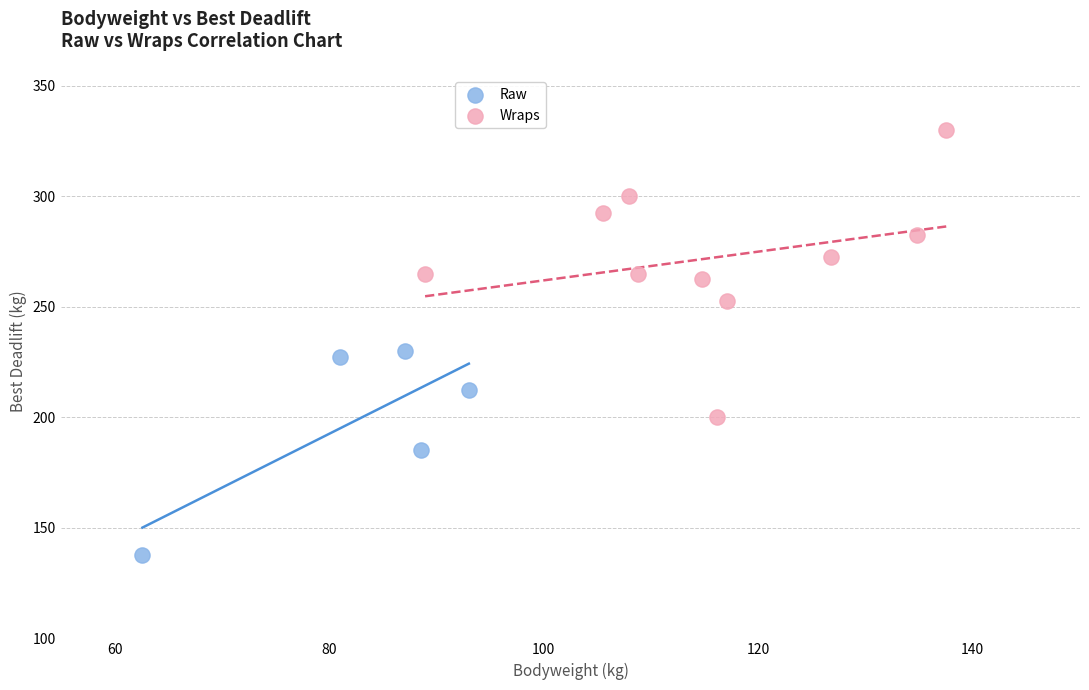

Which series contains the lowest Y value?

Raw